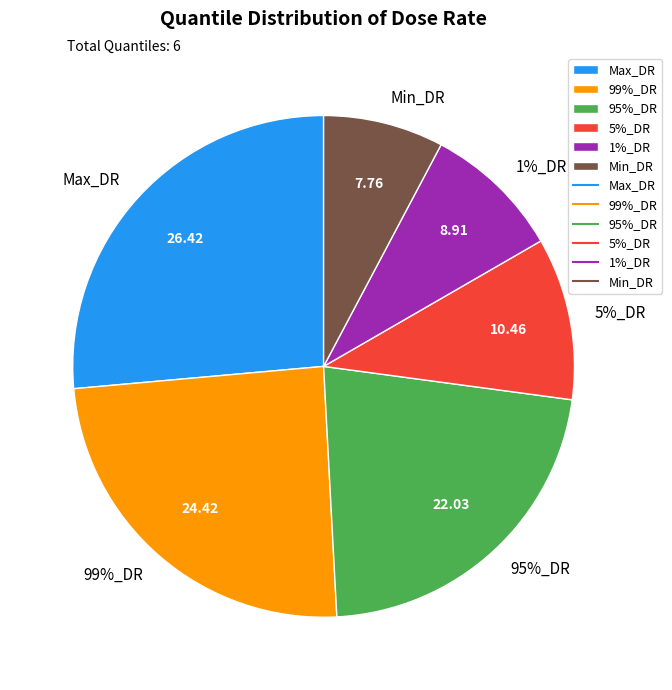

To the nearest percent, what is the difference between the 95%_DR and Min_DR slice percentages?

14%